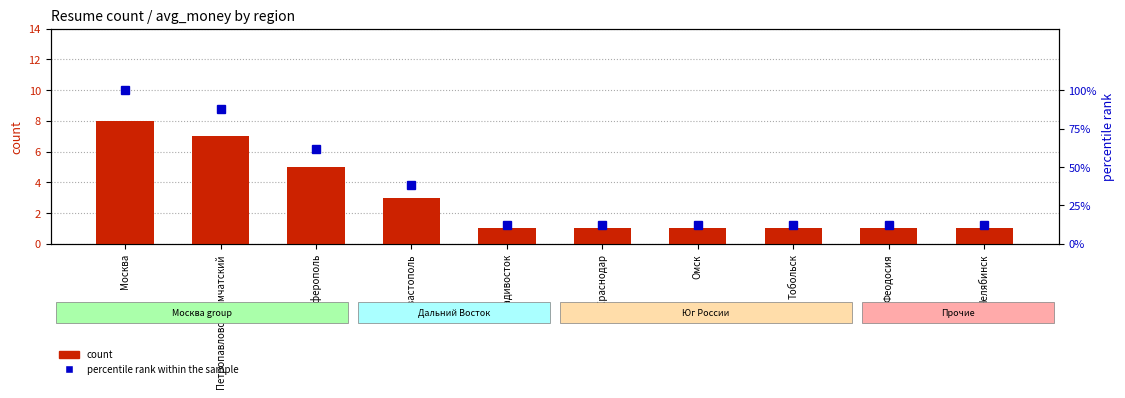

What is the sum of all percentile rank within the sample values?

360